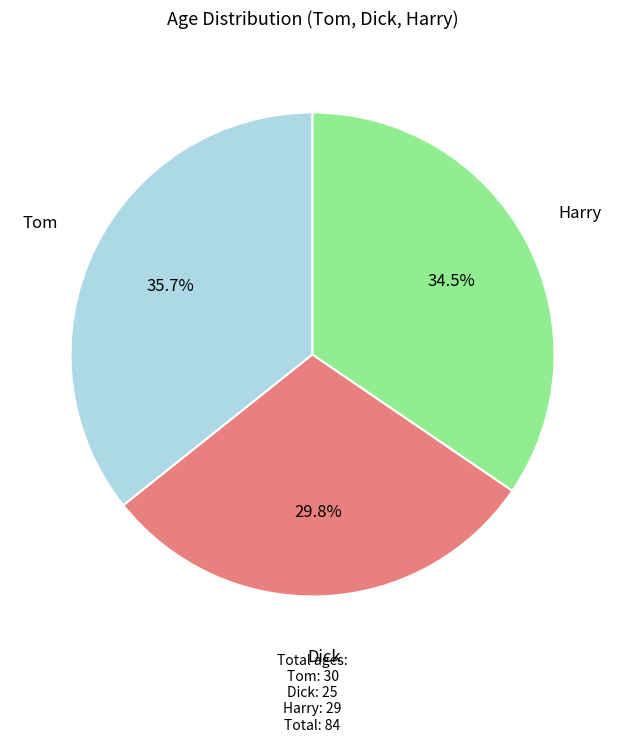

Is the sum of Tom and Harry greater than half?

Yes